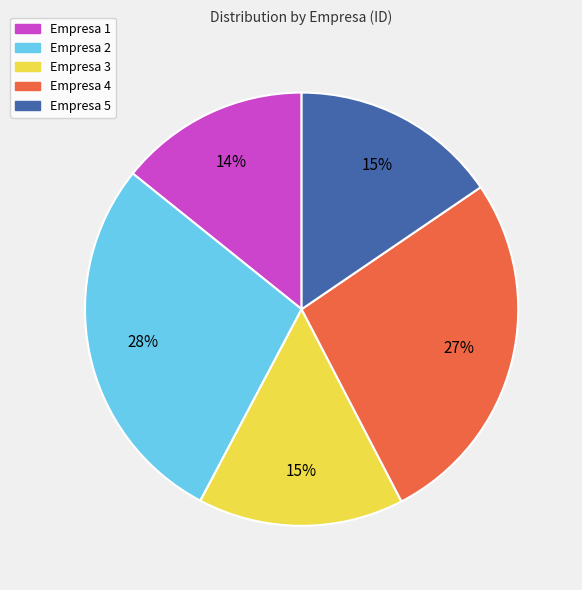

What percentage is the Empresa 3 slice, to the nearest percent?

15%